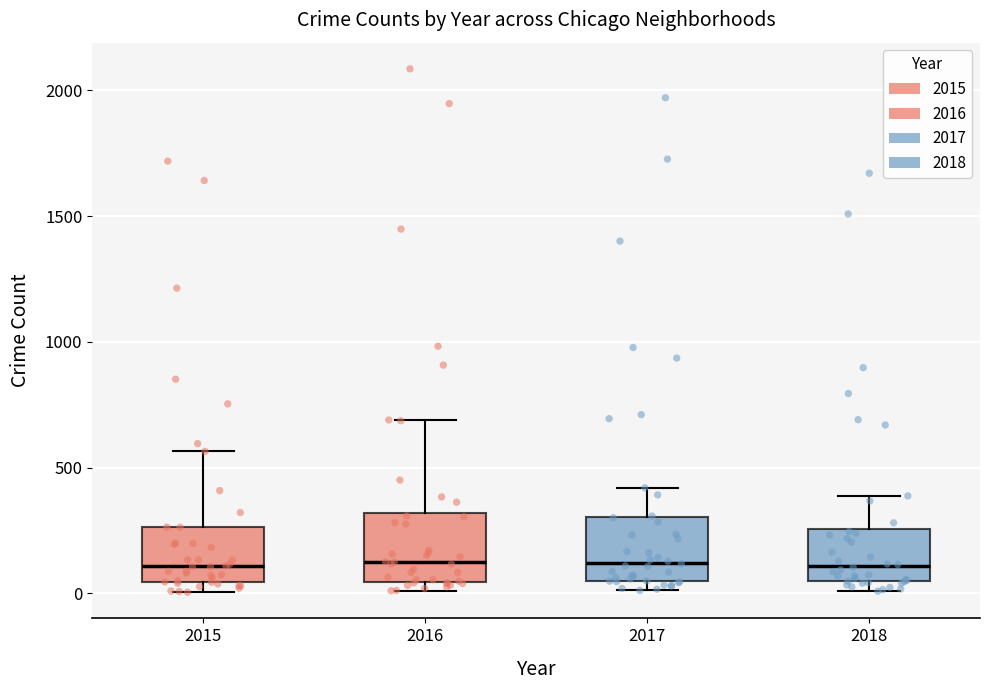

Where is the upper edge of the box at x = 2016 on the y-axis? The values are not printed on the chart, so give them approximately, as read against the axis.

300